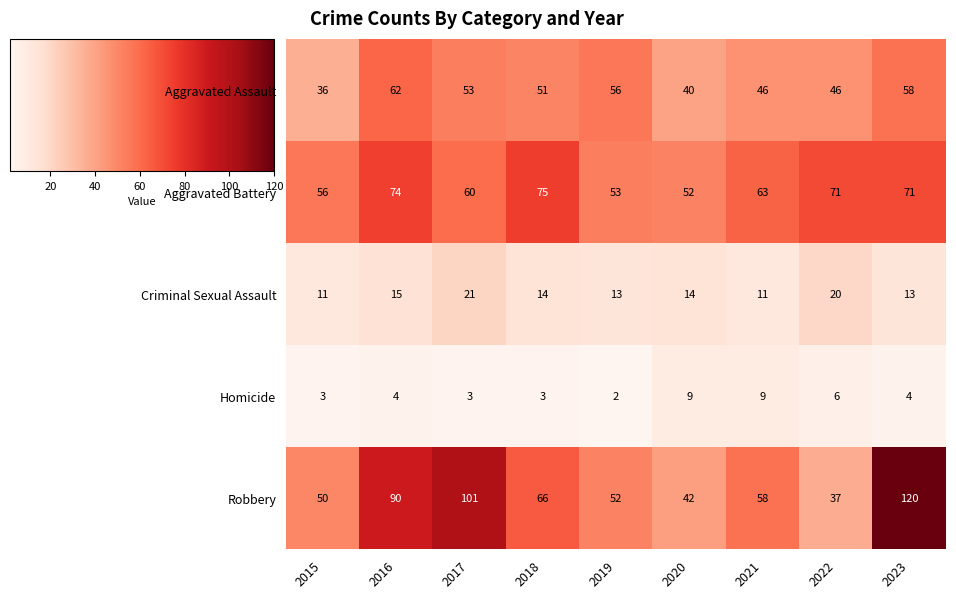

Which category has the highest value across all series?

2023